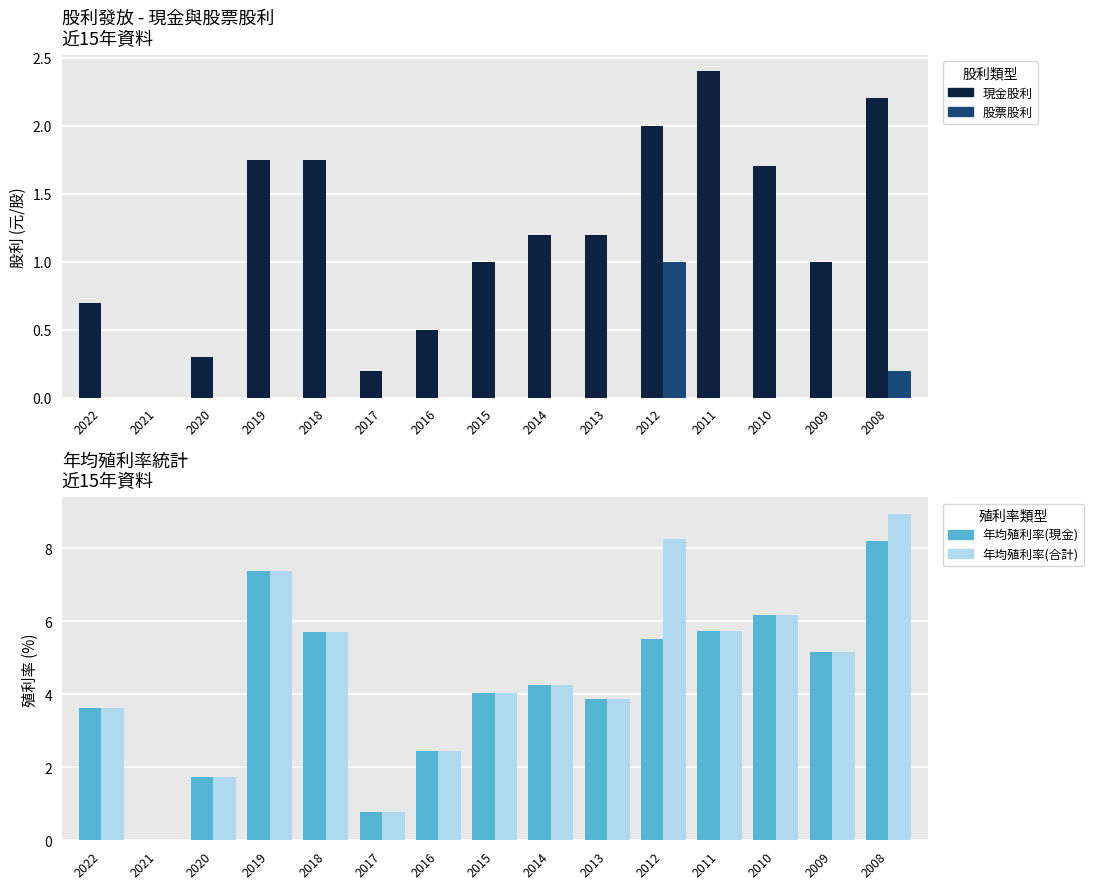

Which category has the lowest value in the 現金股利 series?

2021